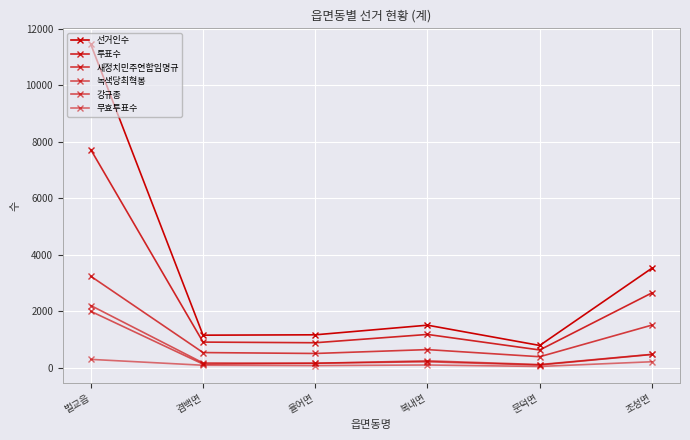

What value does the 녹색당최혁봉 series have at 율어면, to the nearest 100?

200